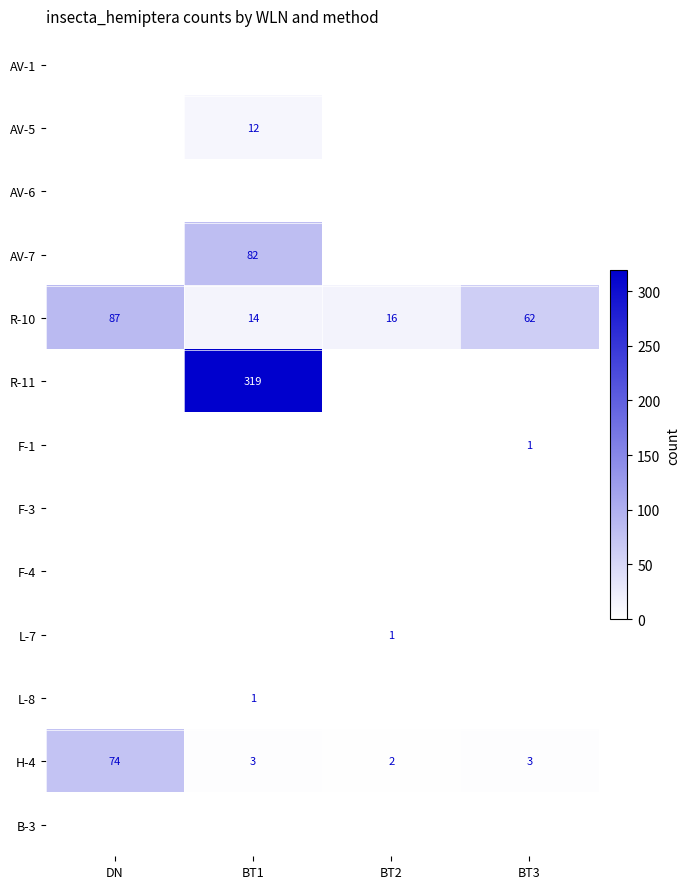

The L-8 series shows 1 at BT1. True or false?

True